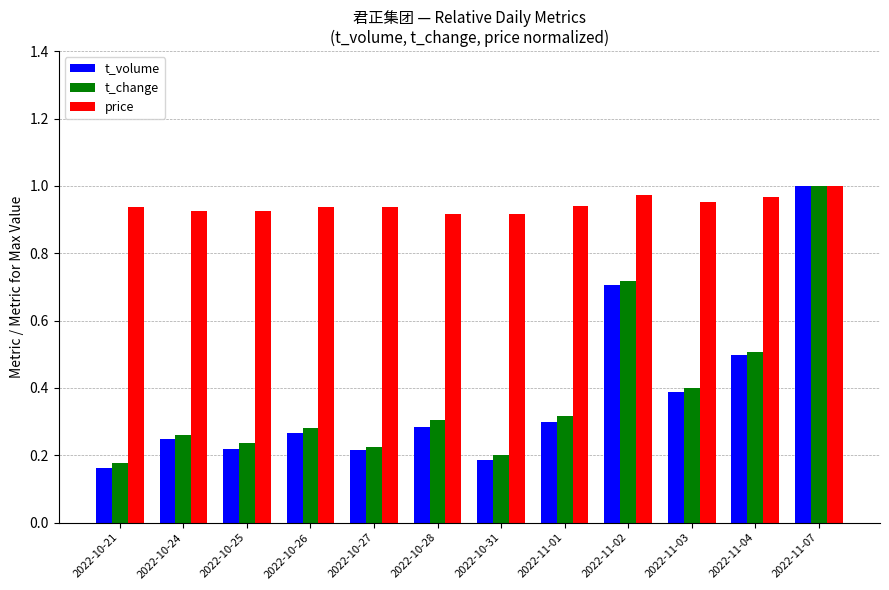

What is the sum of the price values at 2022-11-07 and 2022-10-24?

1.9